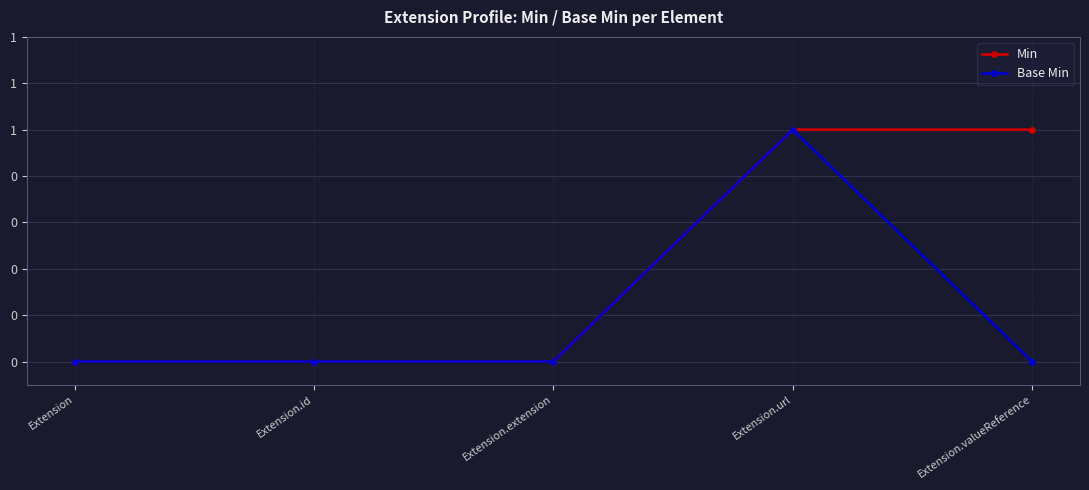

Does the chart have visible grid lines?

Yes